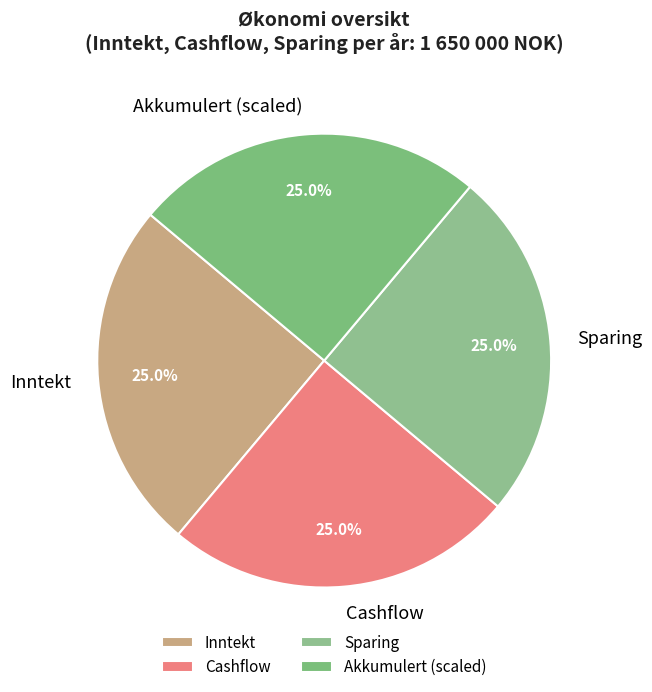

Does any single category account for the majority?

No